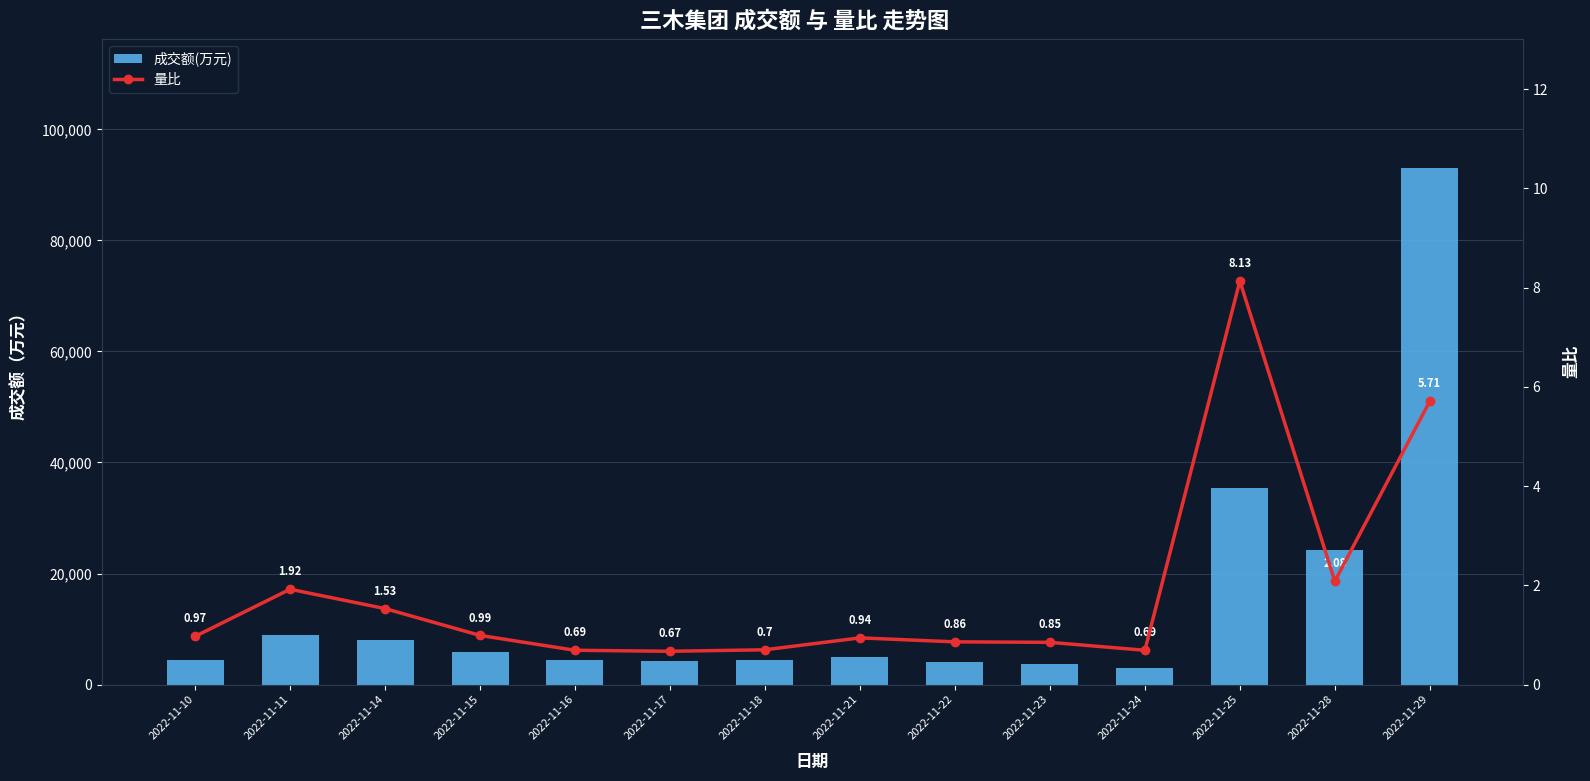

Are the bars horizontal?

No